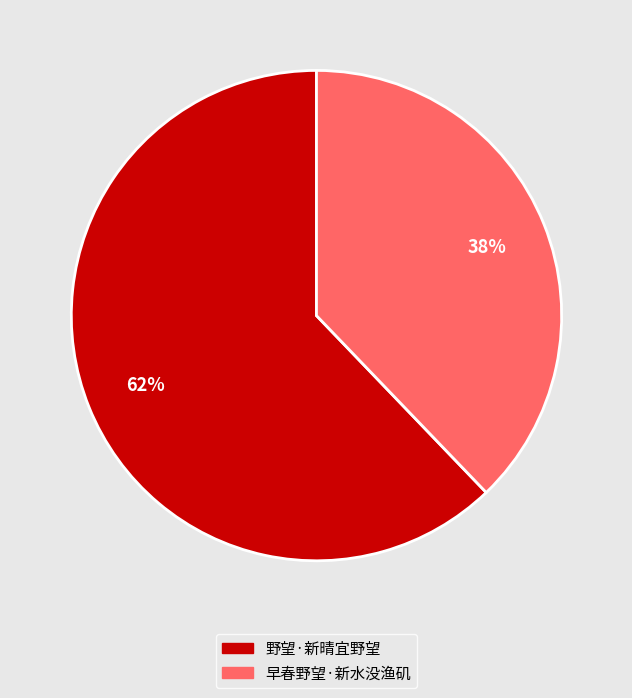

Which has a higher value, 早春野望·新水没渔矶 or 野望·新晴宜野望?

野望·新晴宜野望